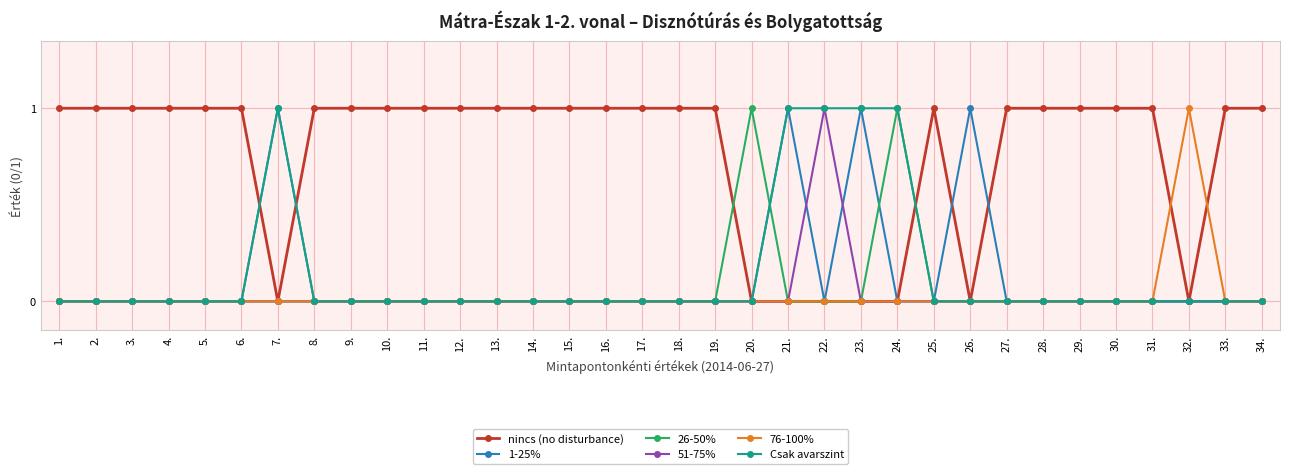

The value of nincs (no disturbance) at 9. is 1. True or false?

True